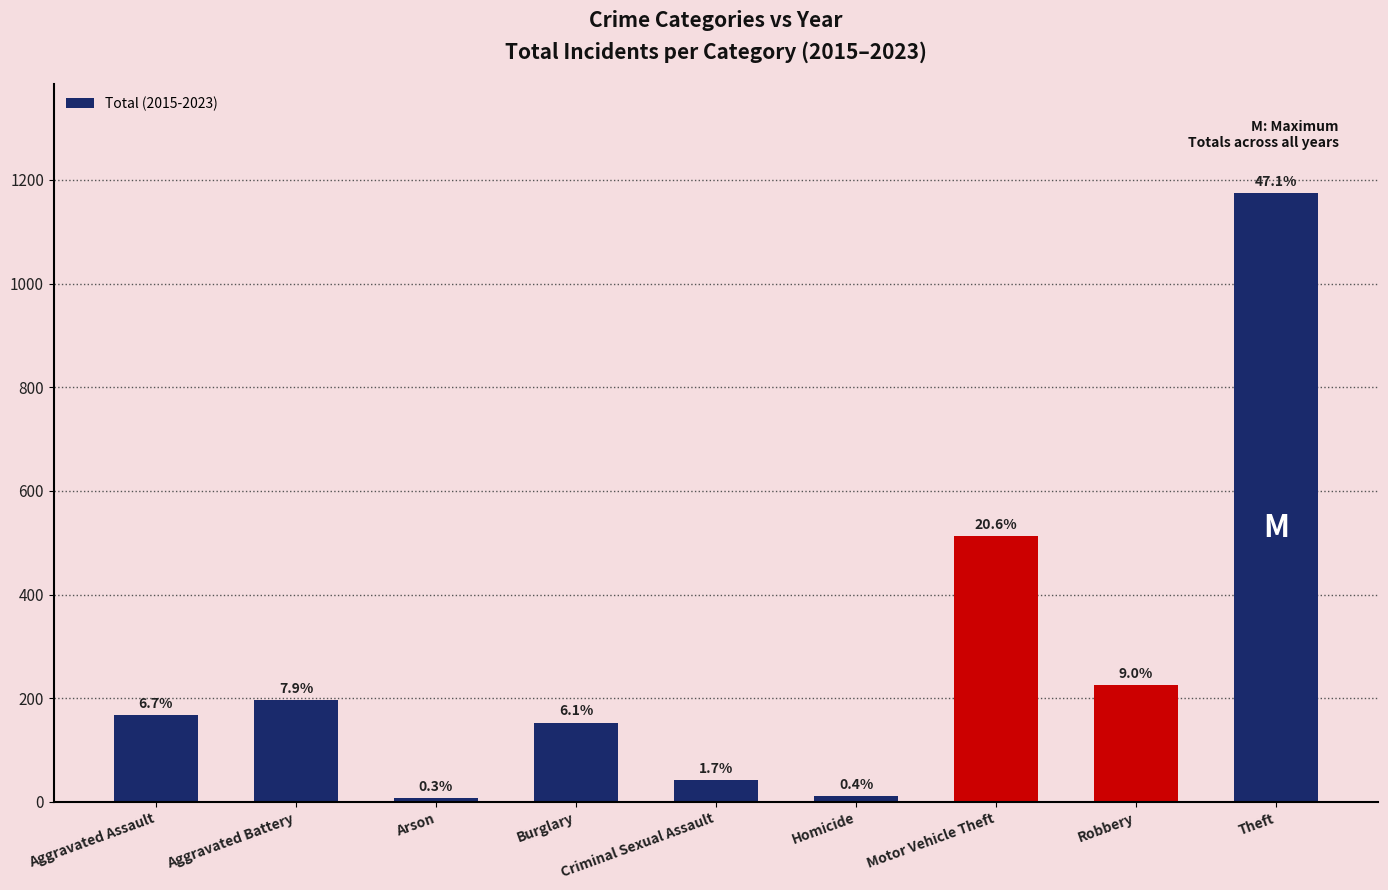

What position from the left is Aggravated Assault?

1